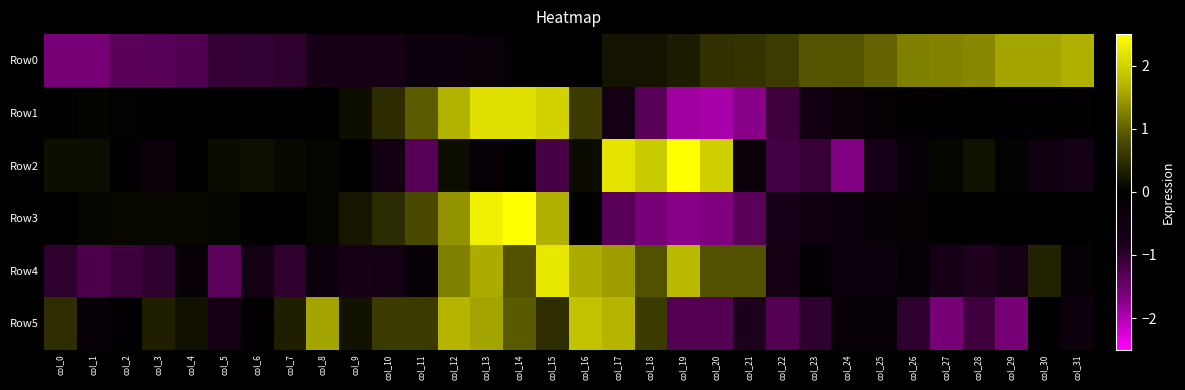

At how many categories does at least one series exceed 2?

5